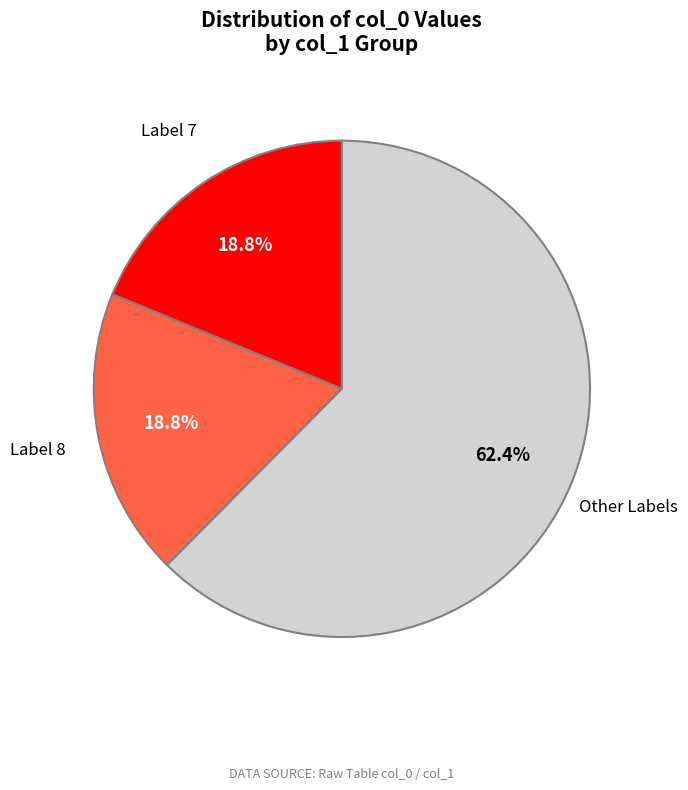

Does any single category account for the majority?

Yes